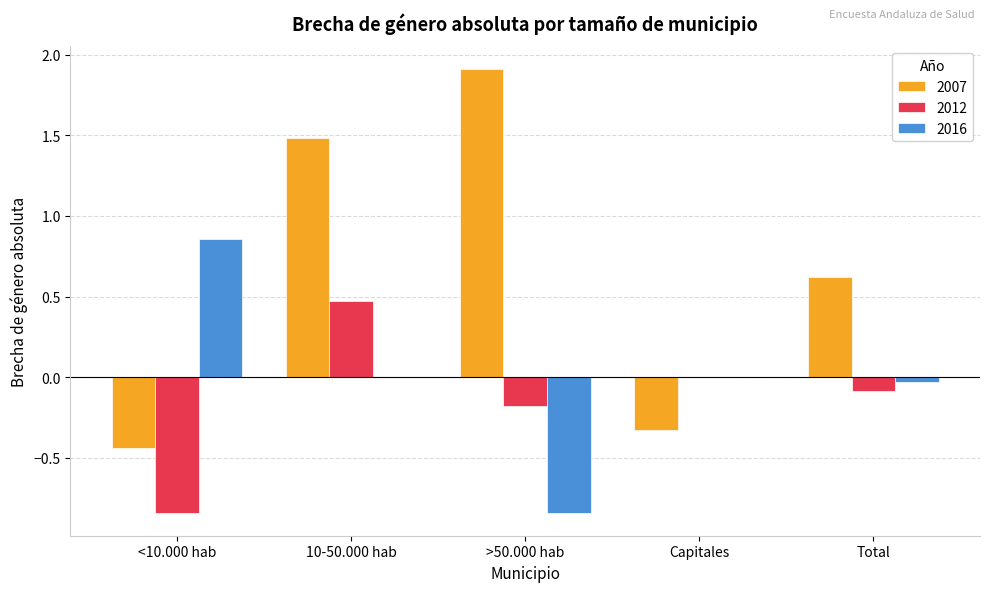

What is the sum of the 2012 values at 10-50.000 hab and >50.000 hab?

0.3